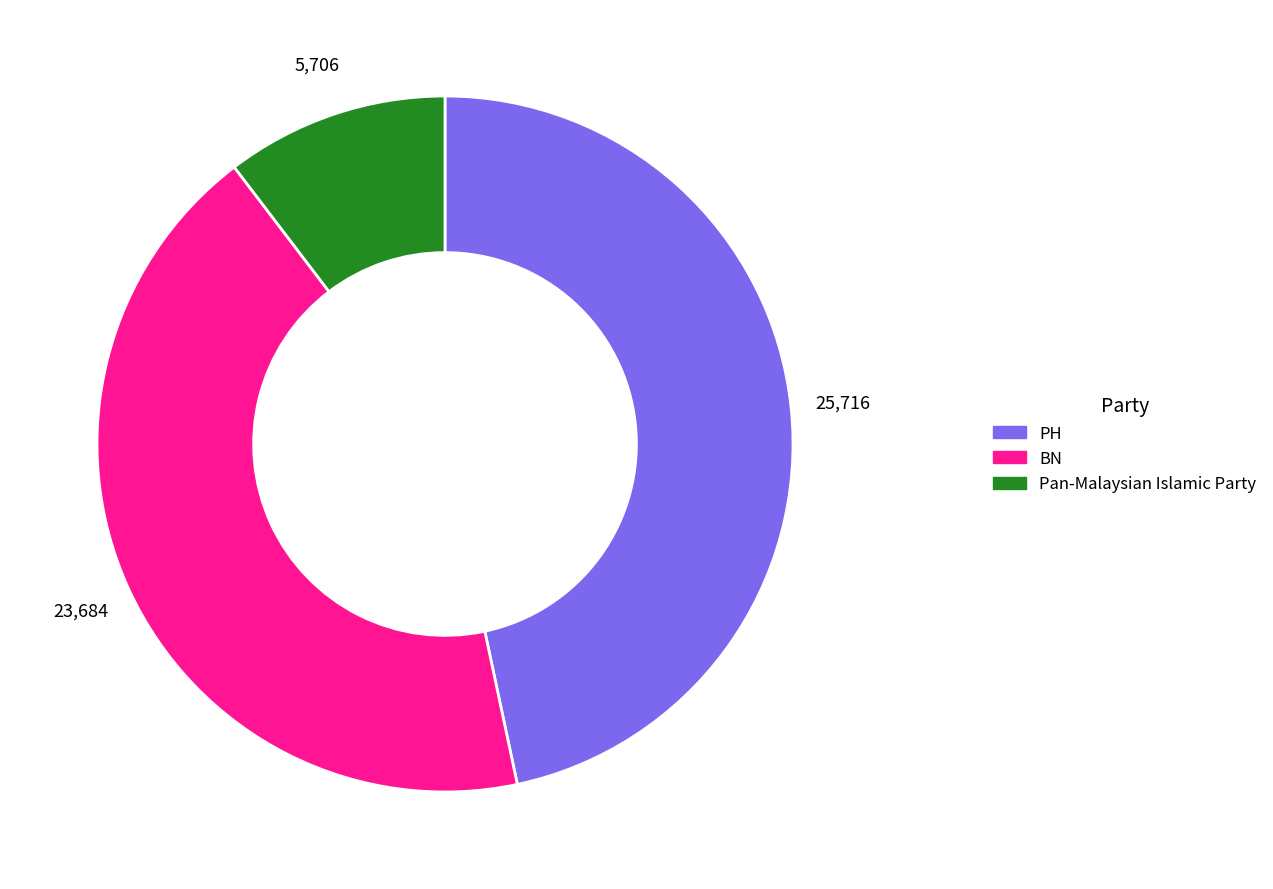

What is the ratio of the value at PH to the value at BN?

1.1